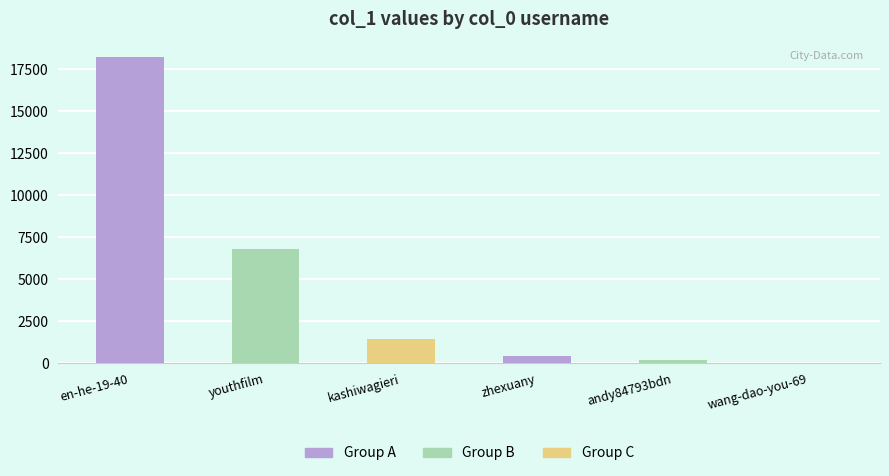

Are the bars horizontal?

No